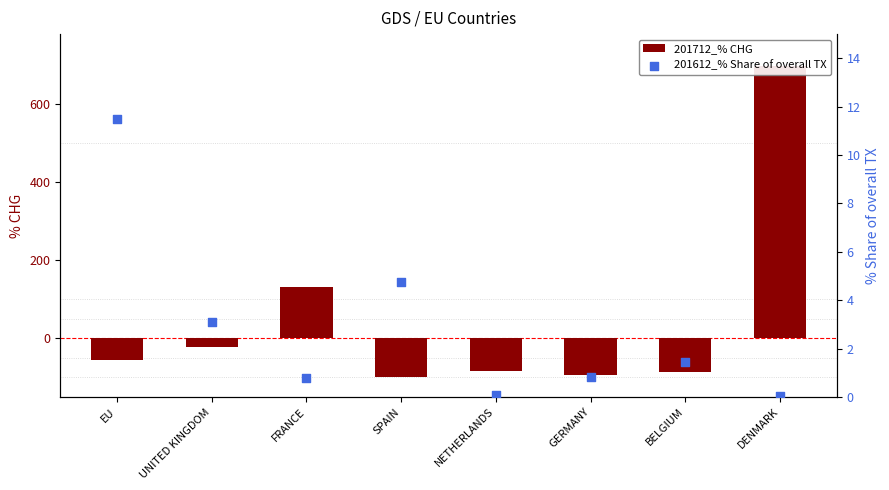

Which series has the largest total across all categories?

201712_% CHG